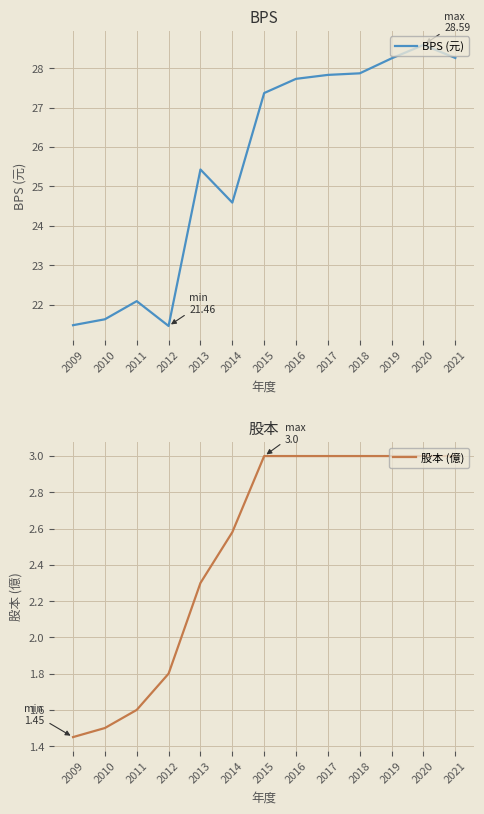

At which label is 股本 (億) closest to 2?

2012